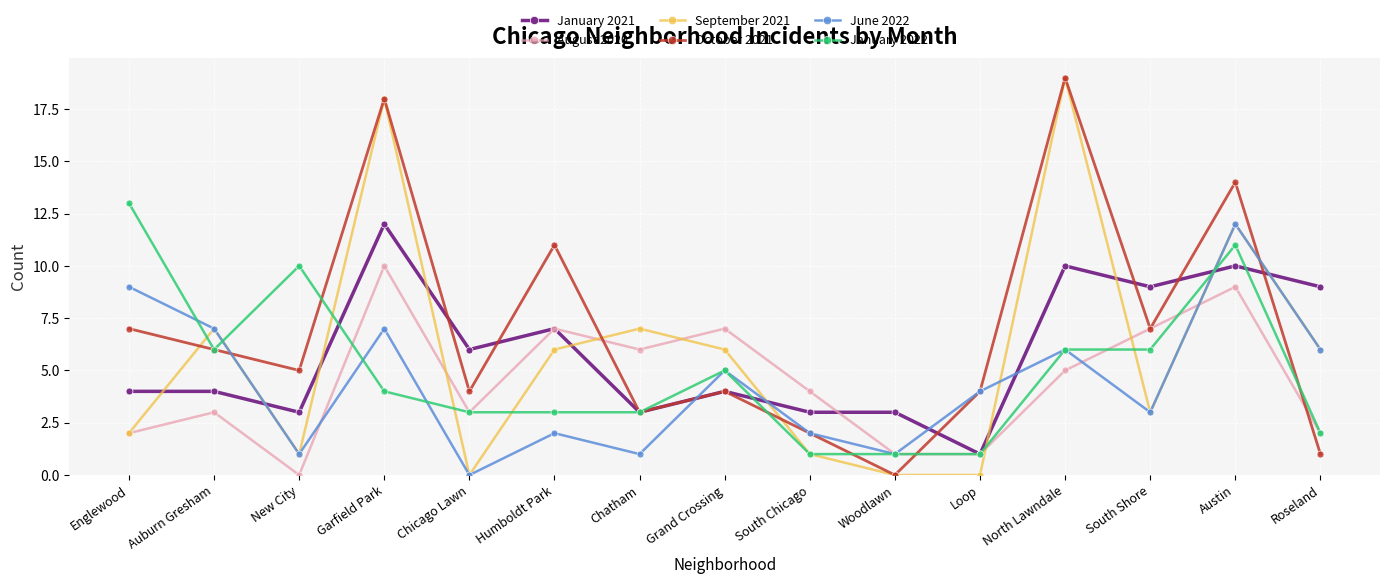

At which label is January 2021 closest to 6?

Chicago Lawn